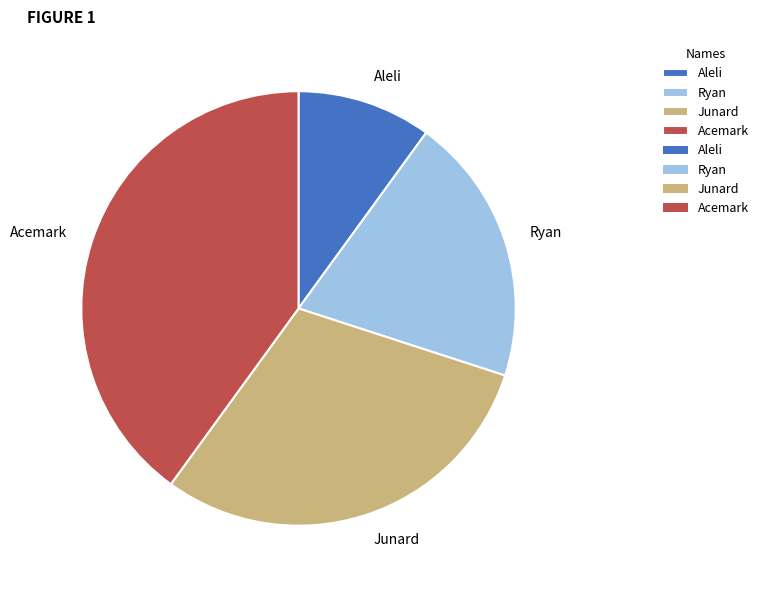

The Junard slice represents 39% of the pie. True or false?

False